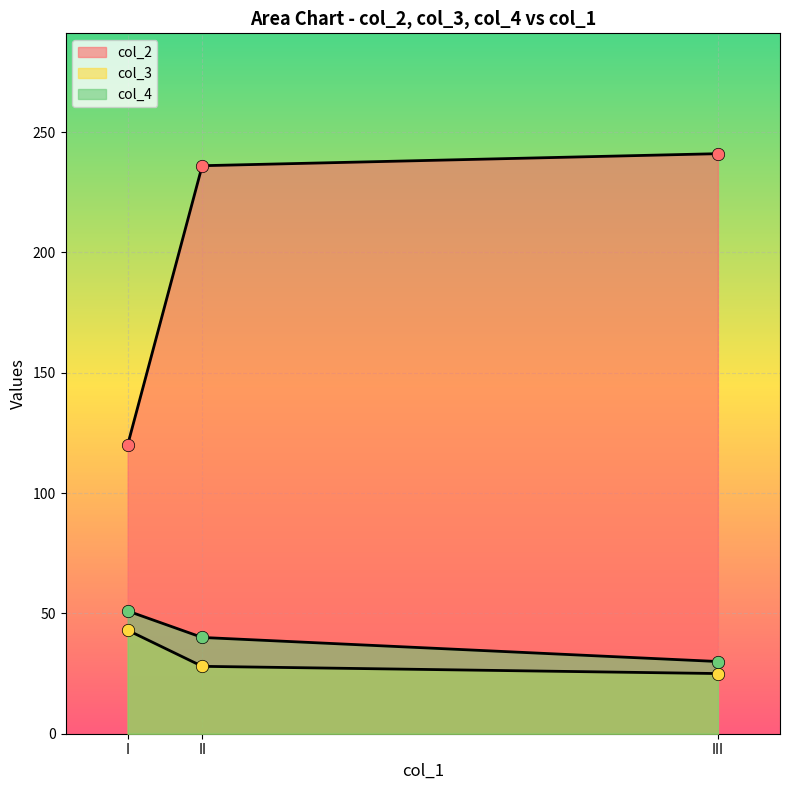

Is the value of col_4 at II greater than the value of col_2 at II?

No